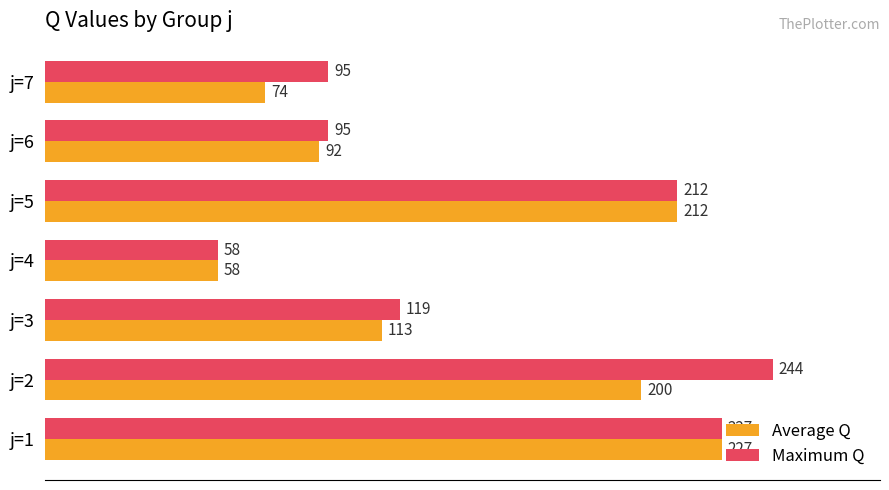

The Maximum Q series shows 144 at j=6. True or false?

False